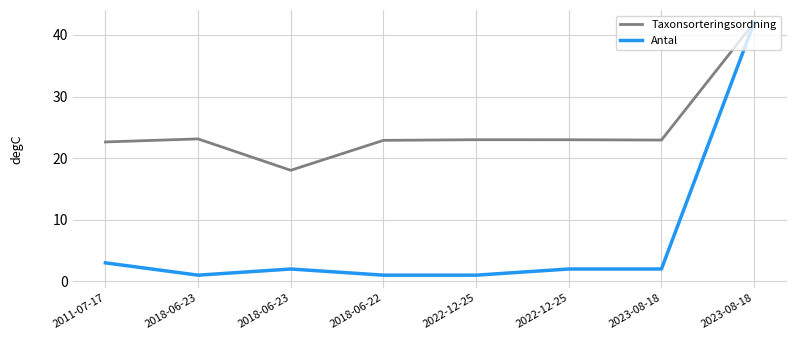

What are all the series names shown in the legend?

Taxonsorteringsordning, Antal